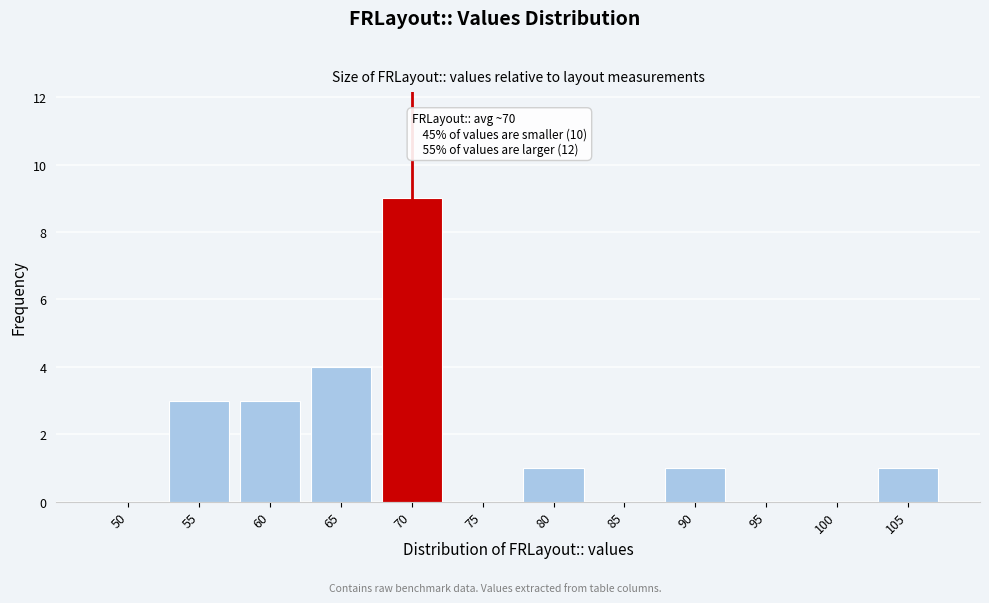

Reading left to right, what are all the values shown in this chart?

50=0	55=3	60=3	65=4	70=9	75=0	80=1	85=0	90=1	95=0	100=0	105=1